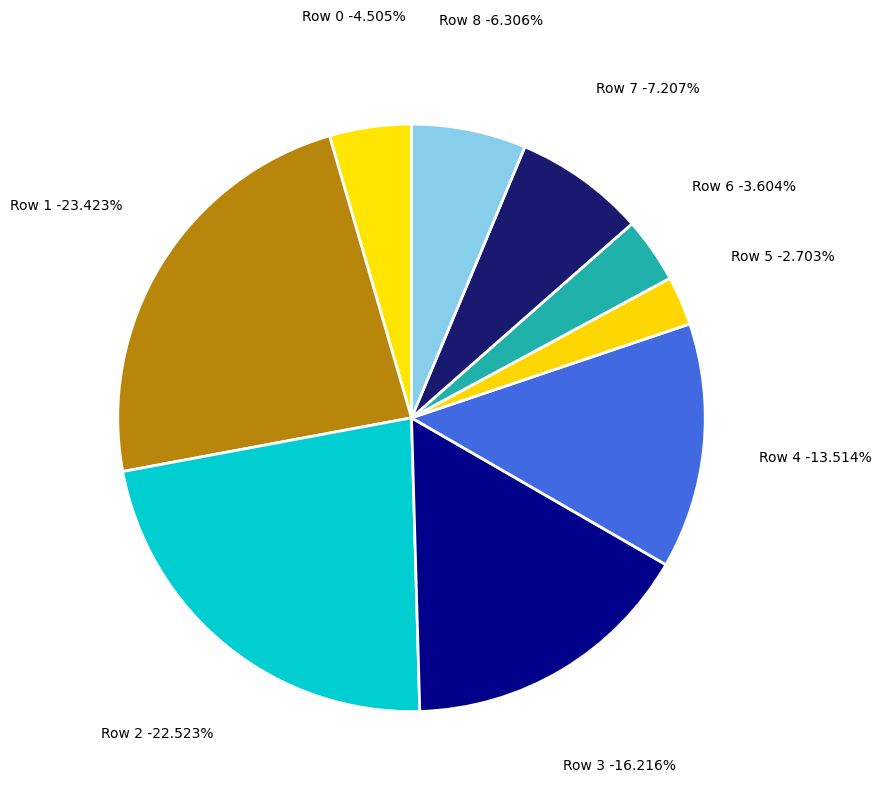

To the nearest percent, what portion does Row 6 represent?

4%